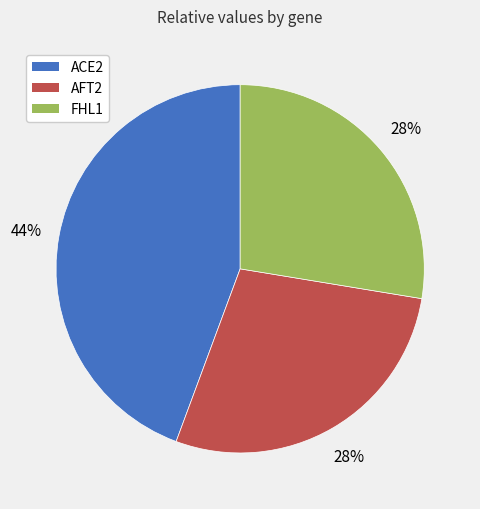

Combined, do ACE2 and AFT2 account for over 50%?

Yes